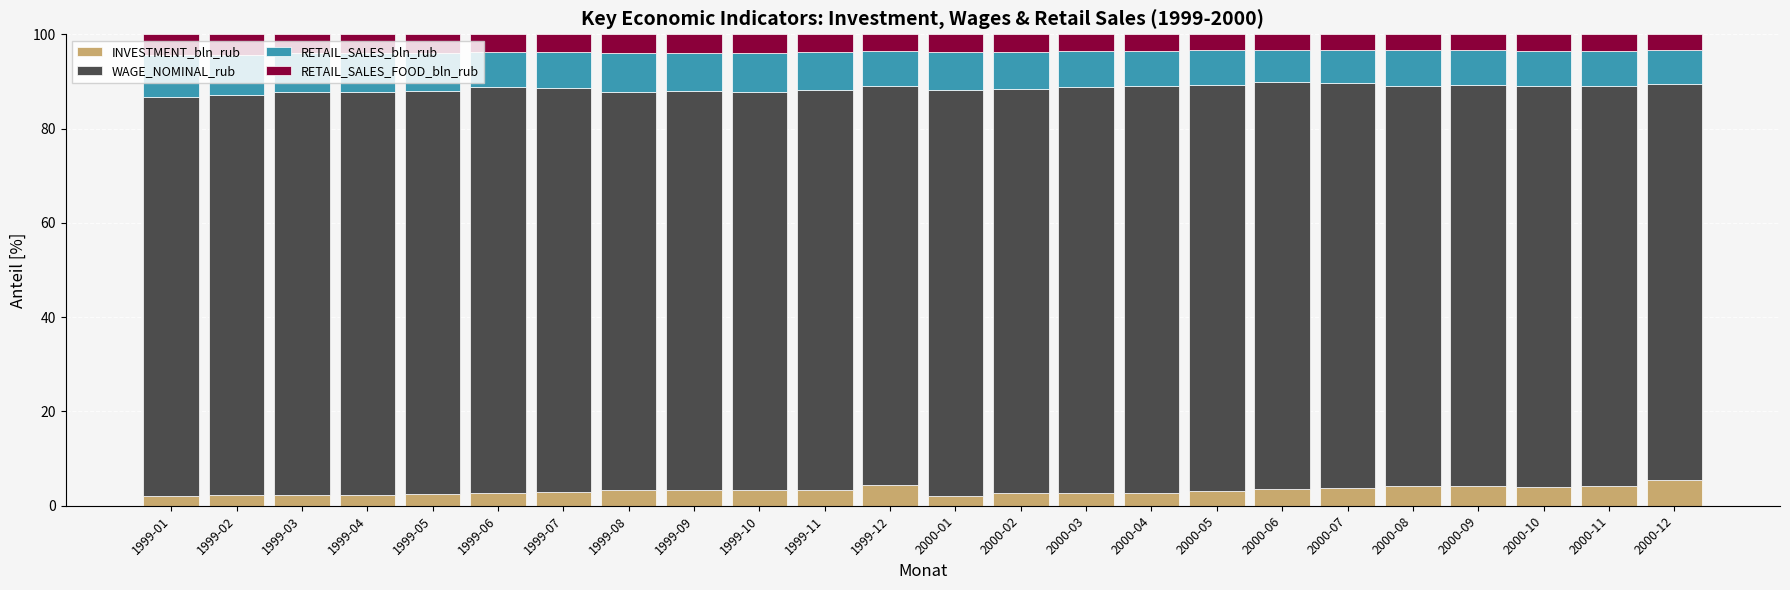

What is the difference between the INVESTMENT_bln_rub values at 1999-05 and 2000-03?

0.3